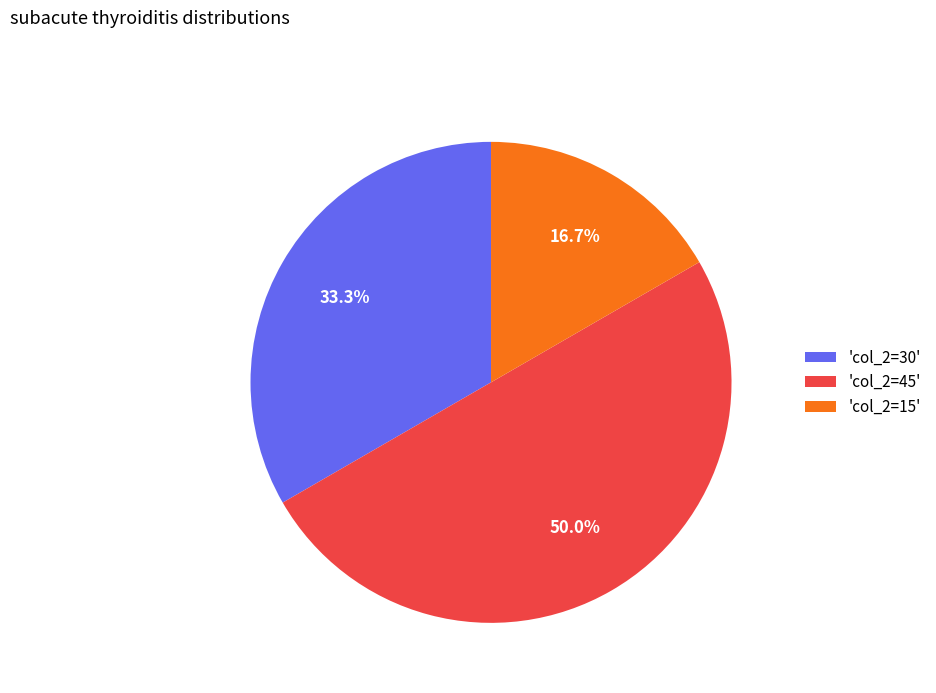

Which category has the smallest portion of the pie?

'col_2=15'